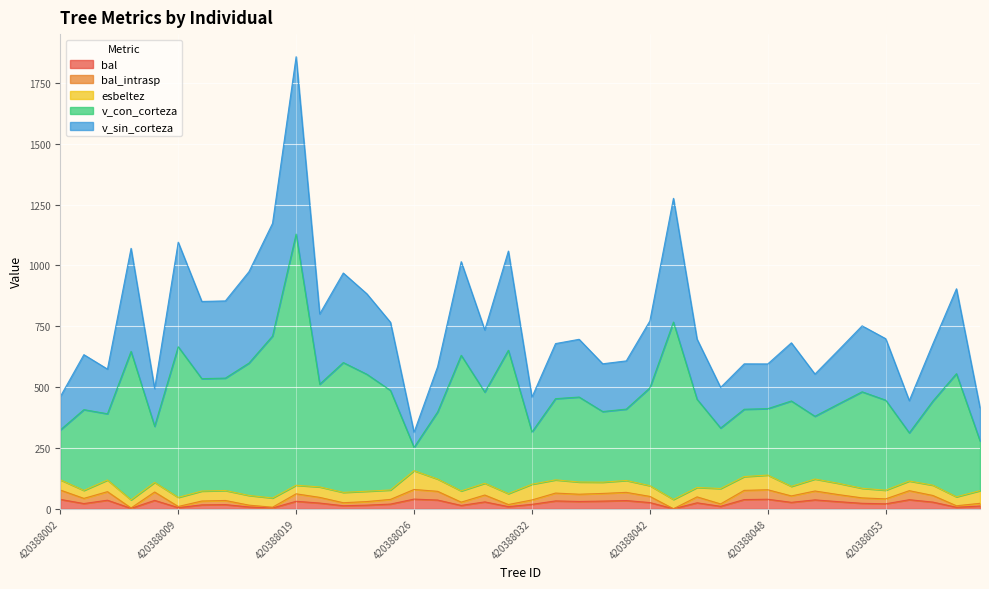

True or false: v_con_corteza and bal cross at least once.

False